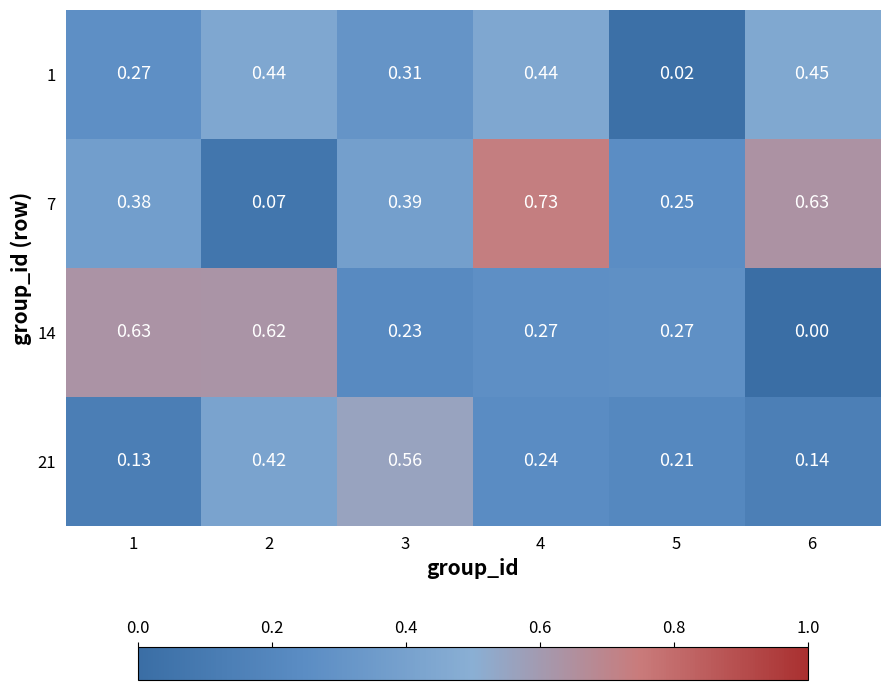

Is the value of 1 at 5 greater than the value of 14 at 2?

No